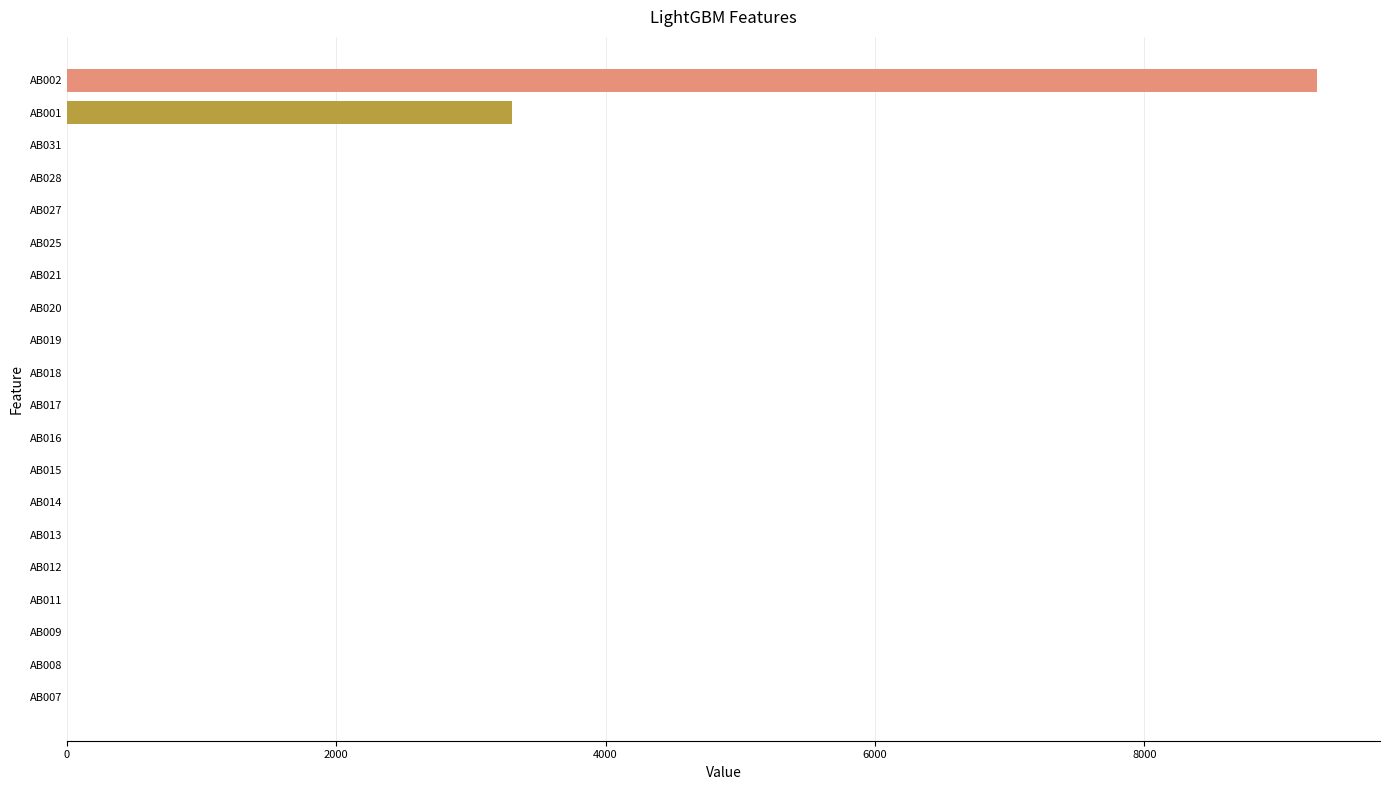

Count the number of categories in the chart.

20